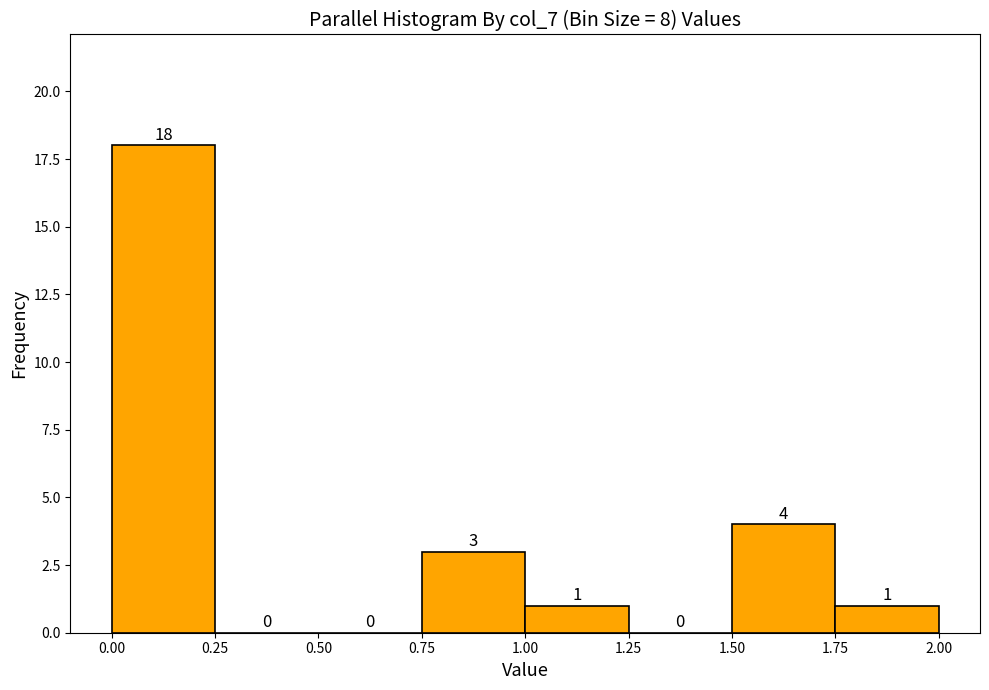

Reading left to right, list every bar in this chart as the range it spans on the x-axis followed by its height.

0.00 to 0.25: 18
0.25 to 0.50: 0
0.50 to 0.75: 0
0.75 to 1.00: 3
1.00 to 1.25: 1
1.25 to 1.50: 0
1.50 to 1.75: 4
1.75 to 2.00: 1